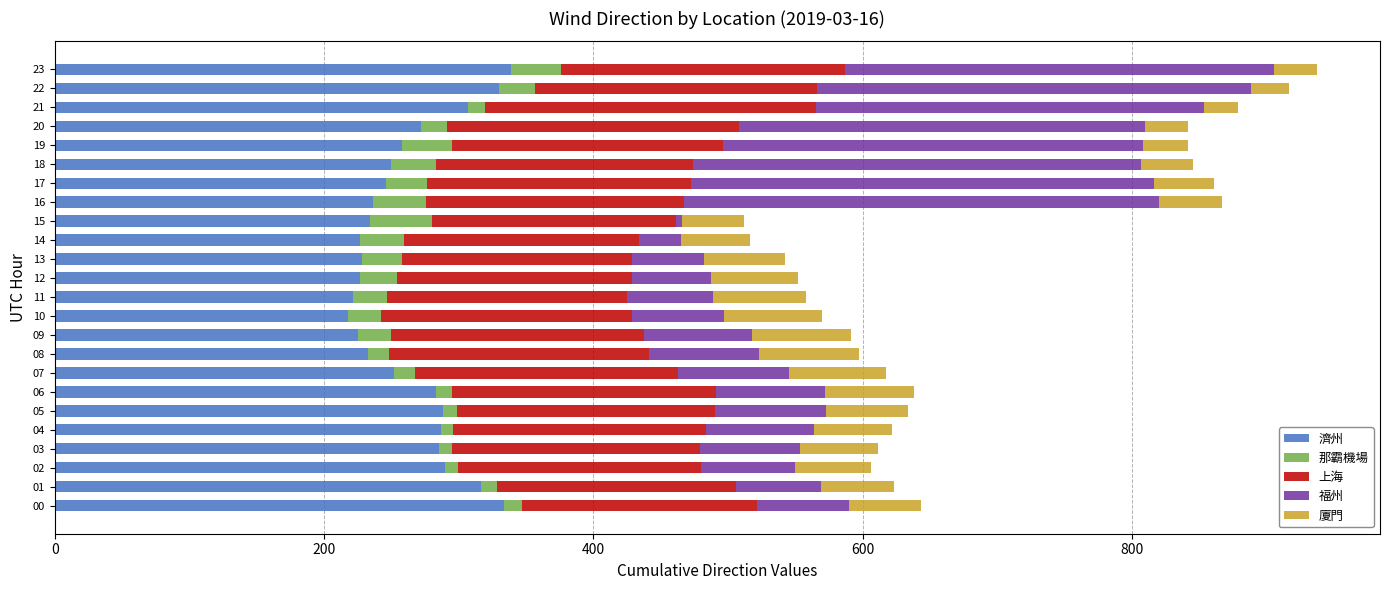

How many distinct data groups are displayed?

5